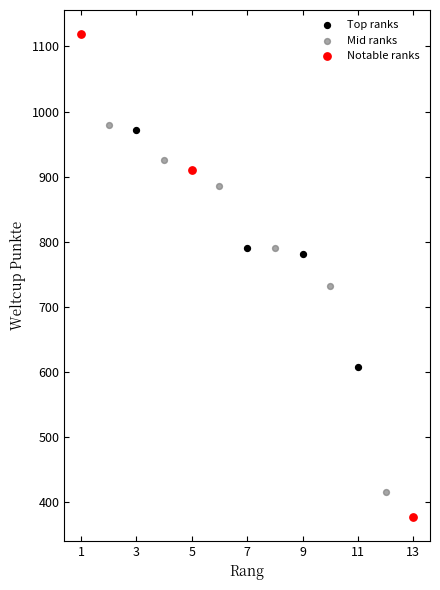

Which series contains the highest Y value?

Notable ranks